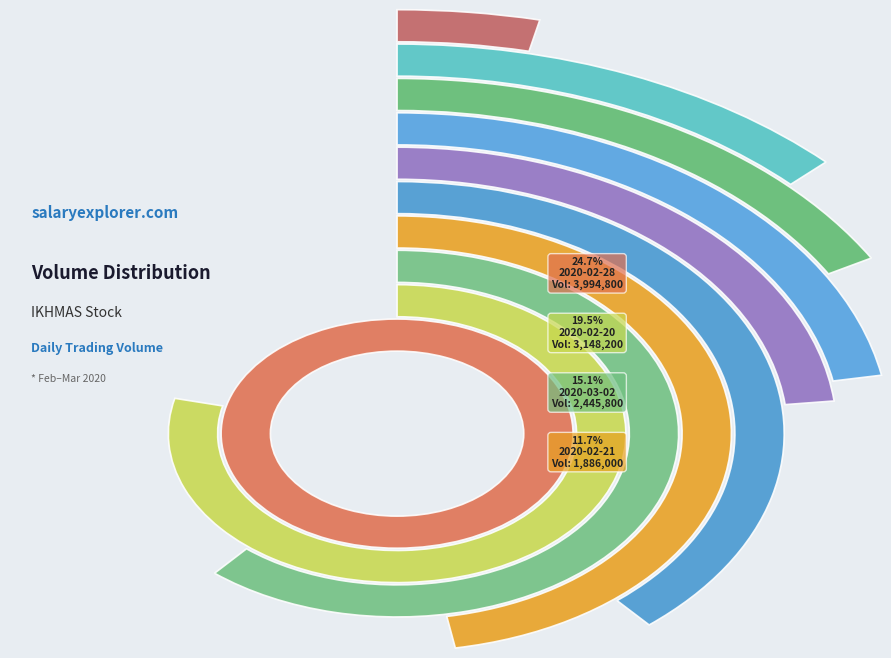

Rank the categories by value from highest to lowest.

2020-02-28, 2020-02-20, 2020-03-02, 2020-02-21, 2020-02-24, 2020-02-26, 2020-02-27, 2020-02-19, 2020-02-18, 2020-02-25